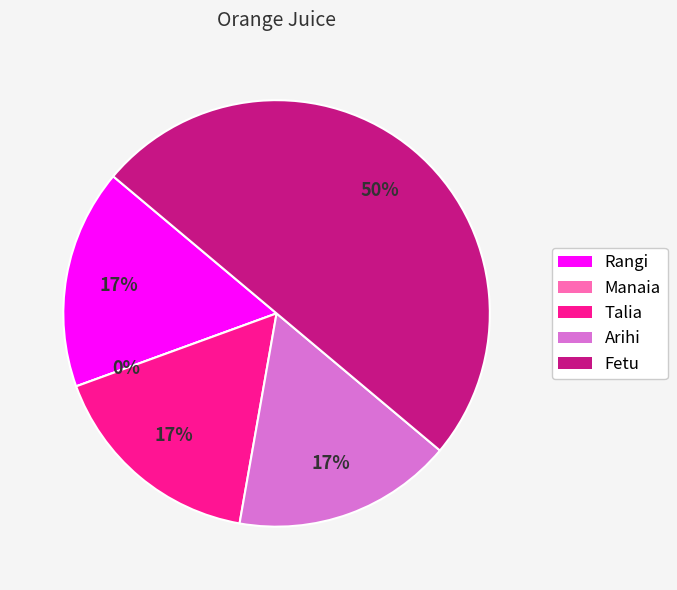

What is the smallest slice in the pie chart?

Manaia